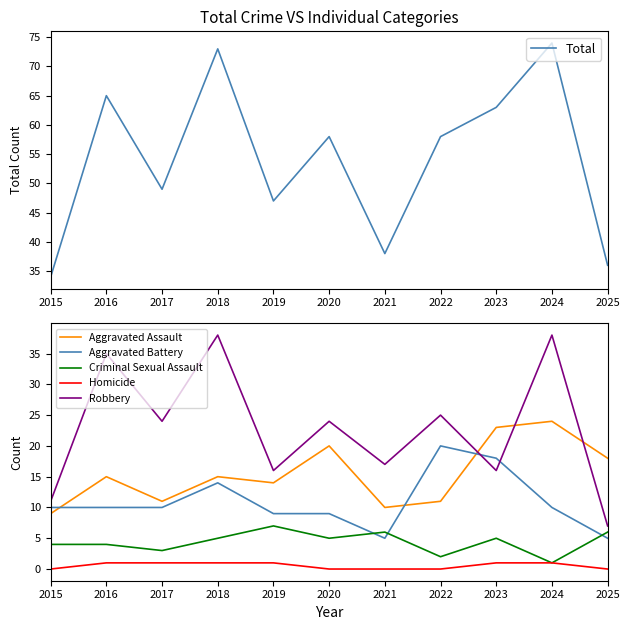

Is the value of Aggravated Assault at 2024 greater than the value of Aggravated Battery at 2015?

Yes